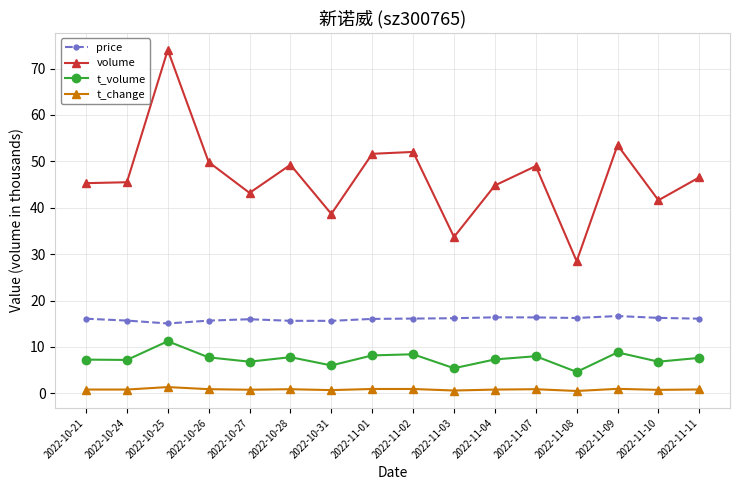

What is the minimum value for price?

15.1